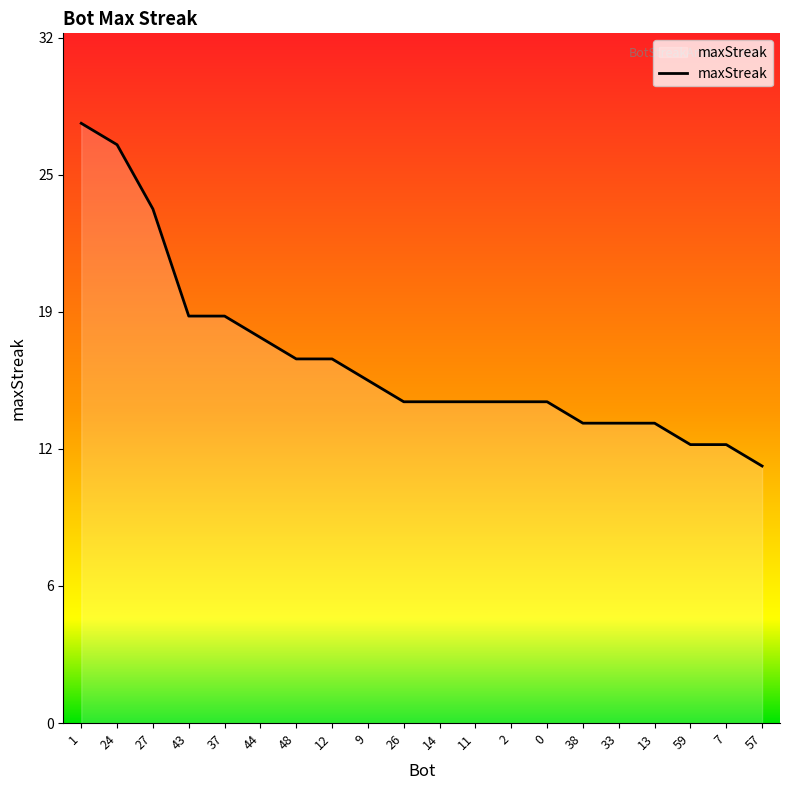

What is the minimum value shown in the chart?

12